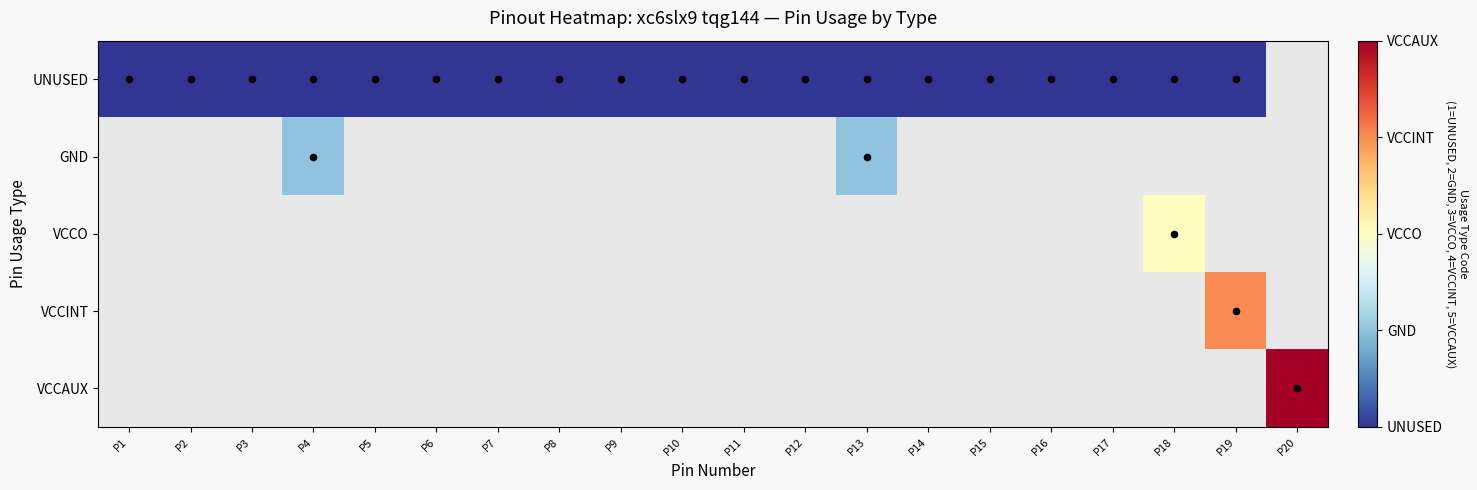

Which label corresponds to the largest value in the chart?

P20